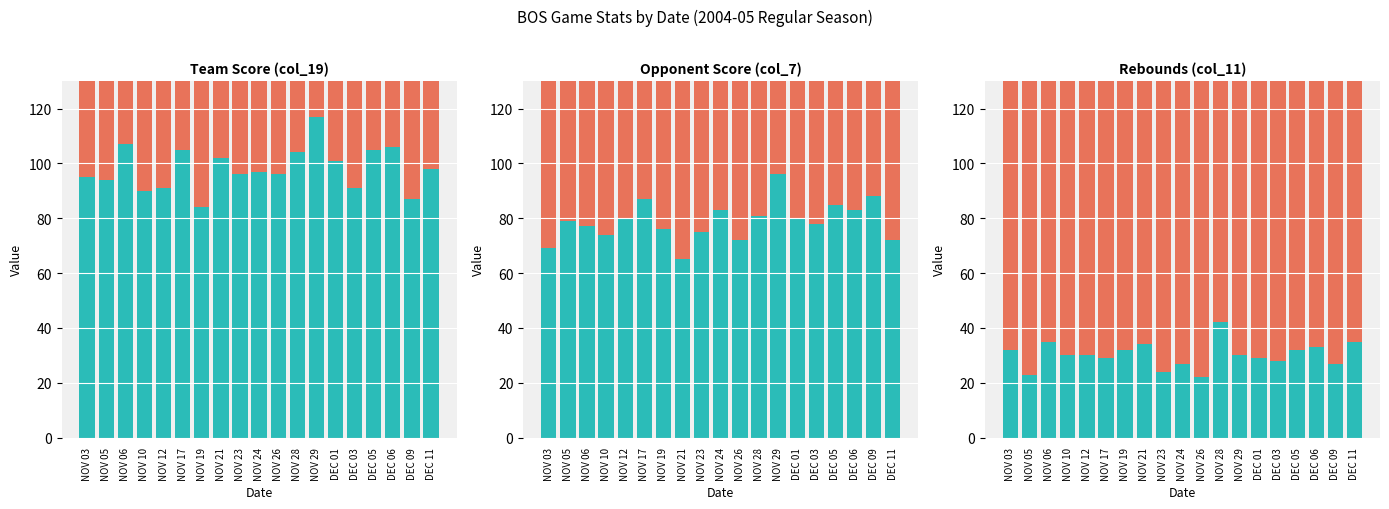

Which series has the largest total across all categories?

col_11 remainder